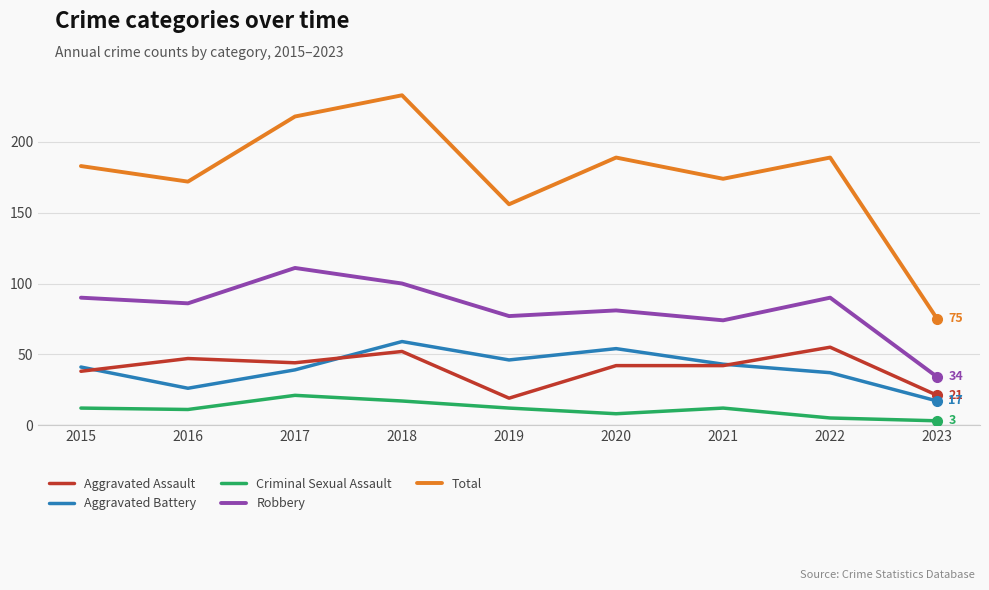

List the series in order of their peak value, lowest first.

Criminal Sexual Assault, Aggravated Assault, Aggravated Battery, Robbery, Total